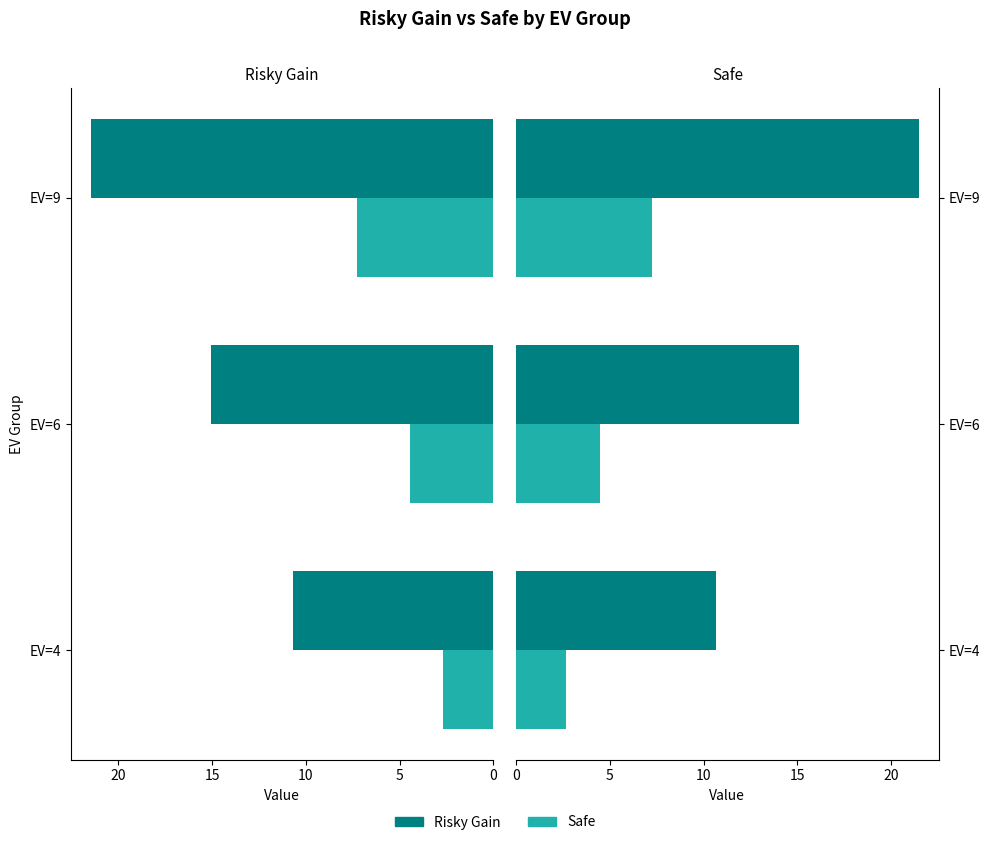

What is the value of the Risky Gain bar at the 3rd from the left?

21.5